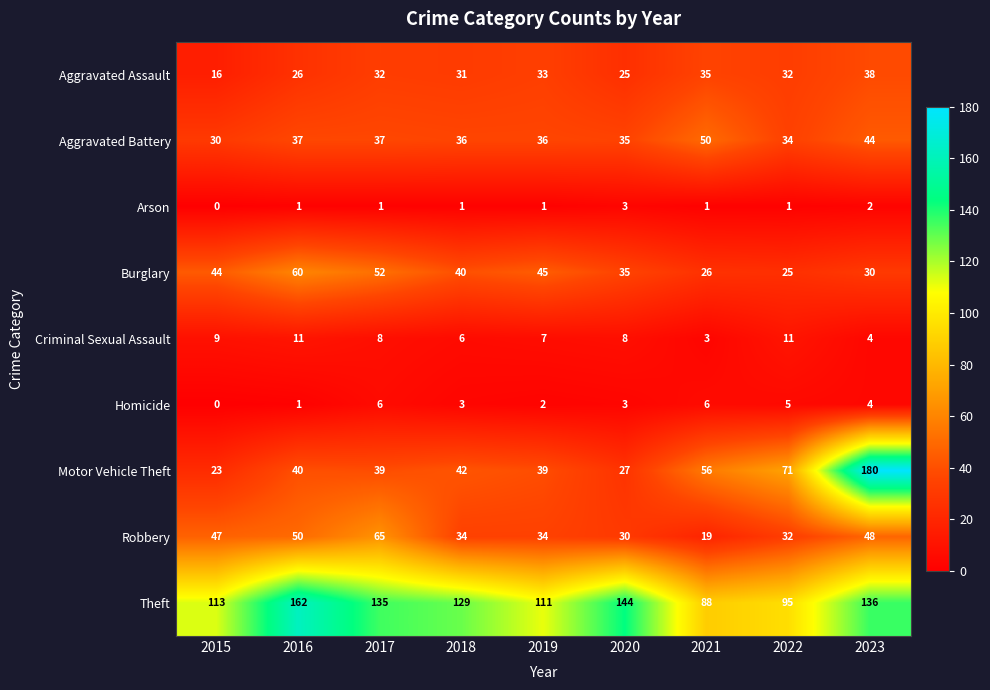

Rank the series at 2019 from highest to lowest value.

Theft, Burglary, Motor Vehicle Theft, Aggravated Battery, Robbery, Aggravated Assault, Criminal Sexual Assault, Homicide, Arson